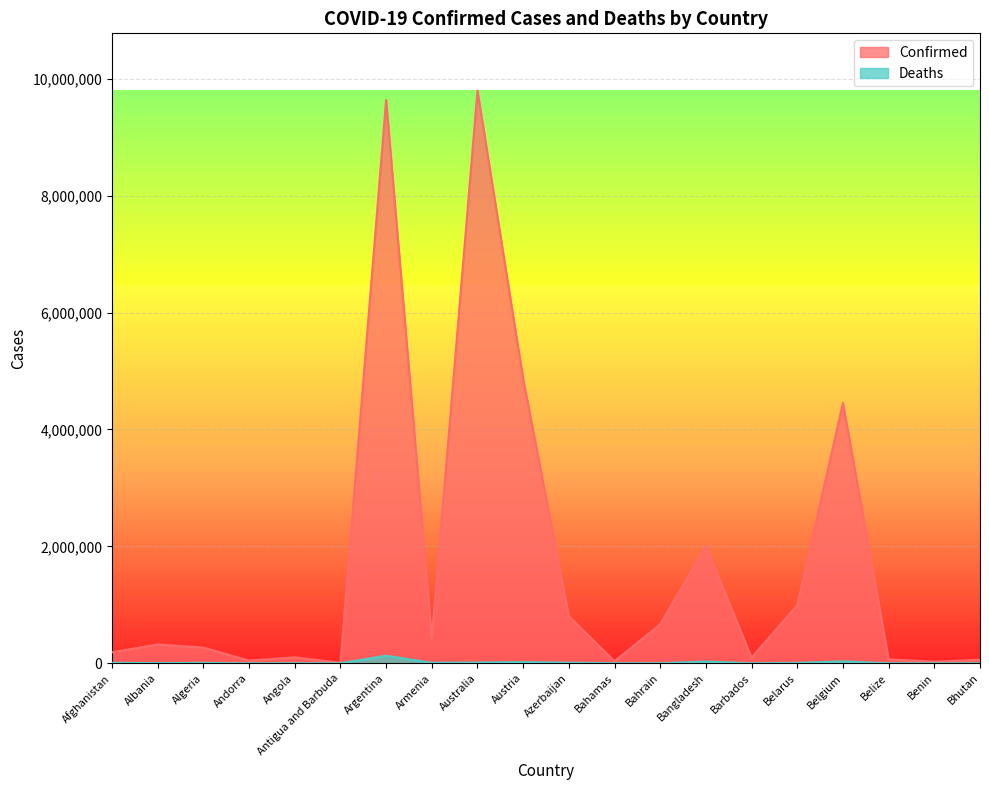

Is it true that Confirmed equals 189045 at Afghanistan?

True